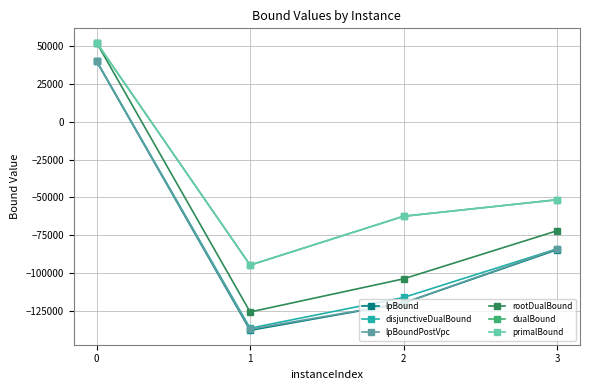

At which category does dualBound reach its first local valley?

1